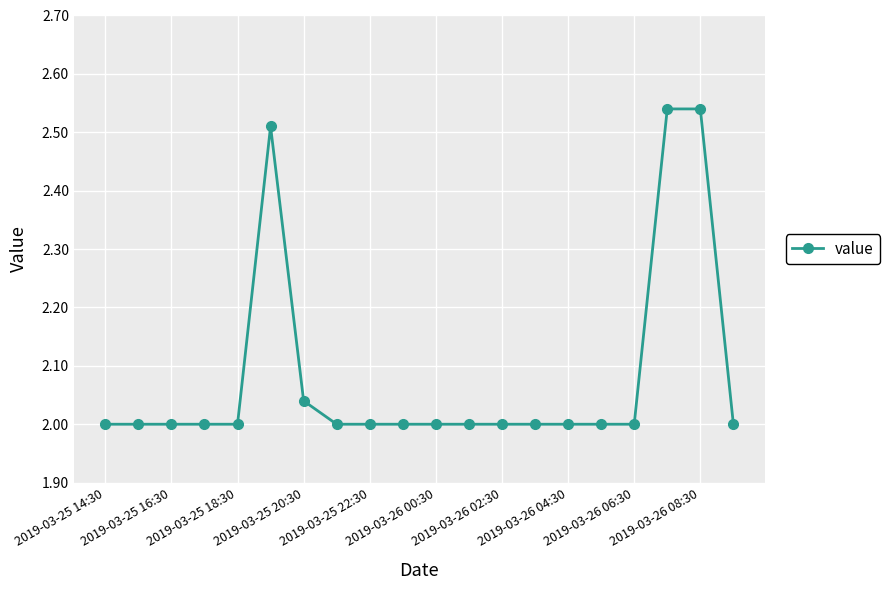

True or false: the data has more than 0 interior local peaks.

True